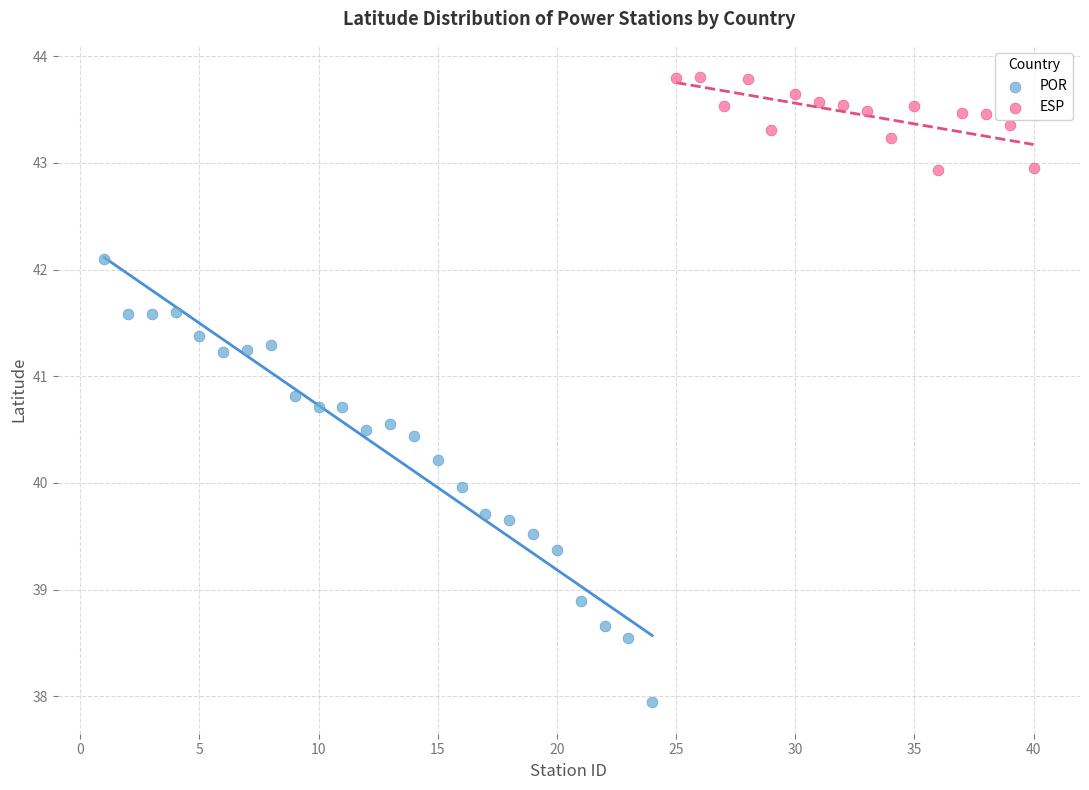

Which series has the widest spread of Y values?

POR